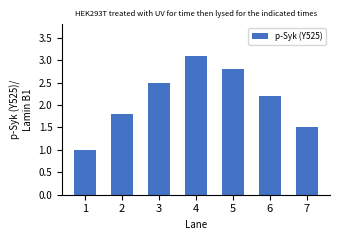

How many distinct data groups are displayed?

1